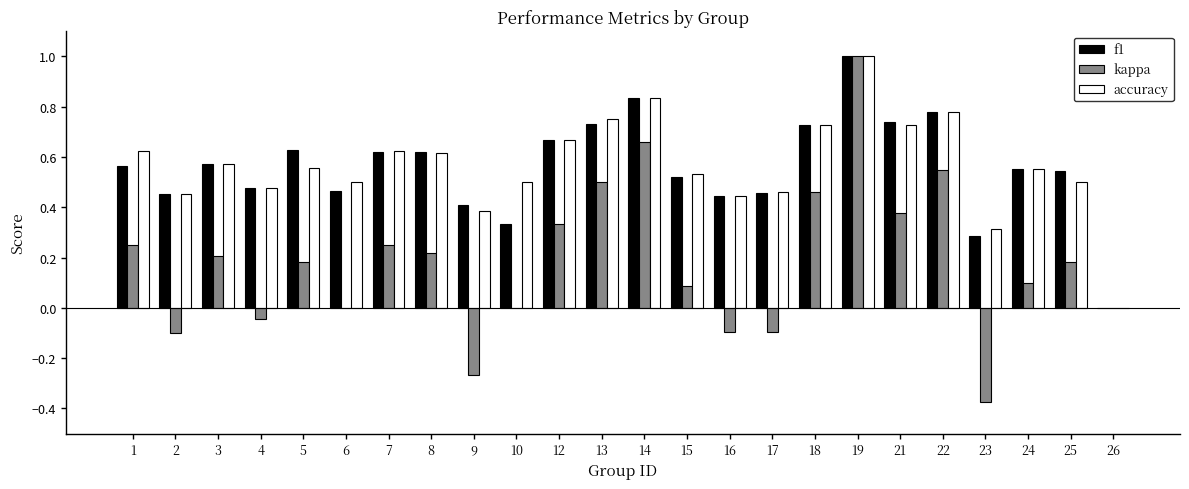

What is the total value across all series at 5?

1.4